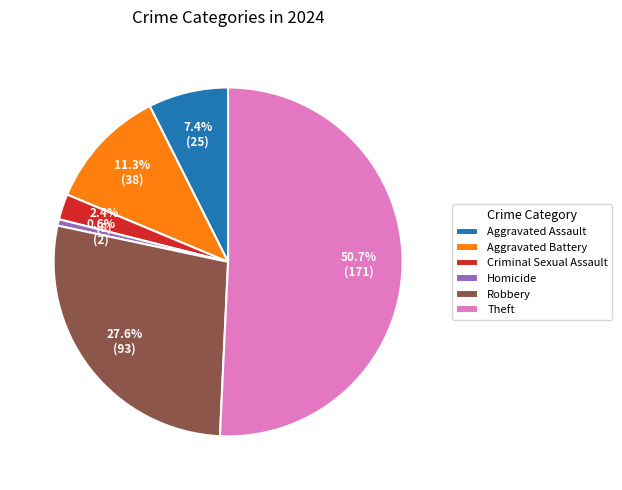

To the nearest percent, what is the difference between the largest and smallest slice percentages?

50%